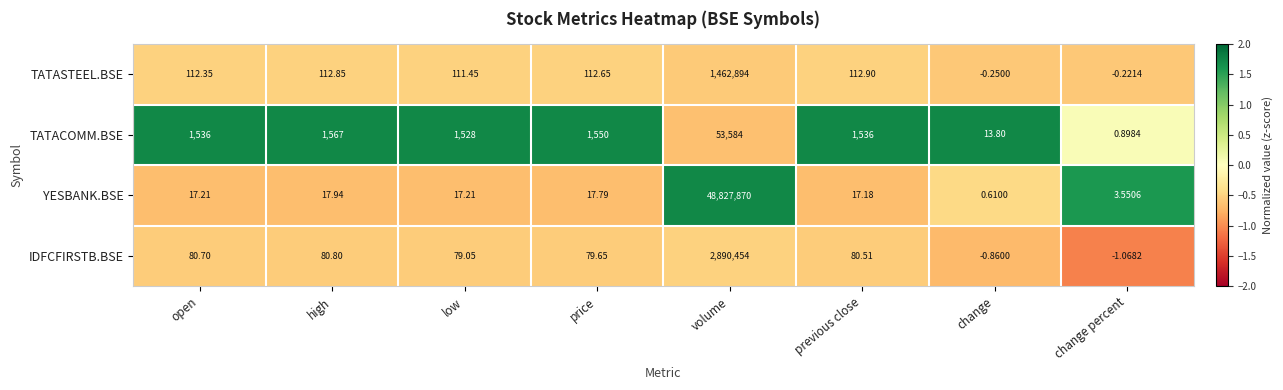

At which category is the sum across all series the highest?

volume